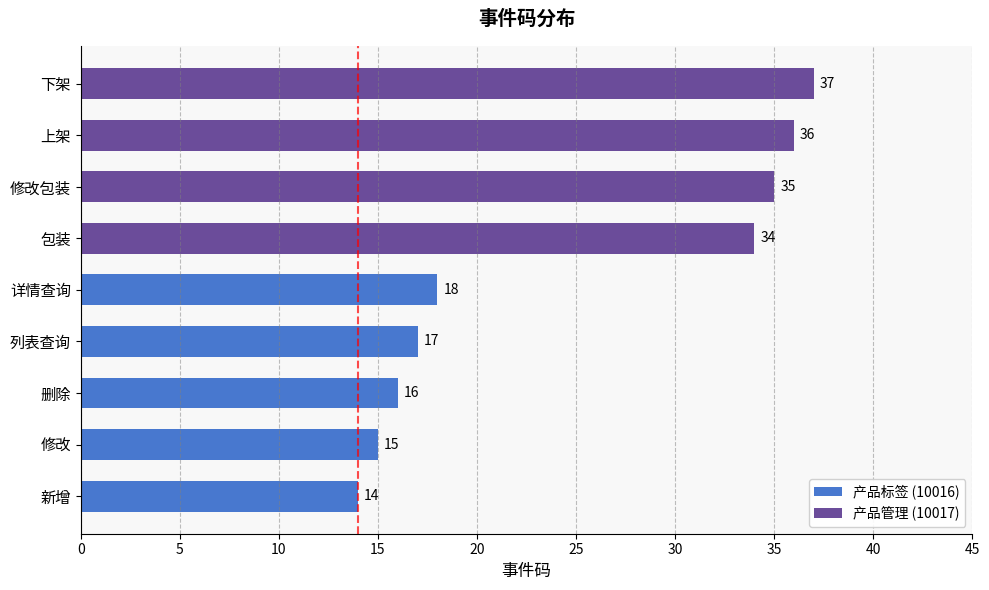

What is the smallest value displayed?

14